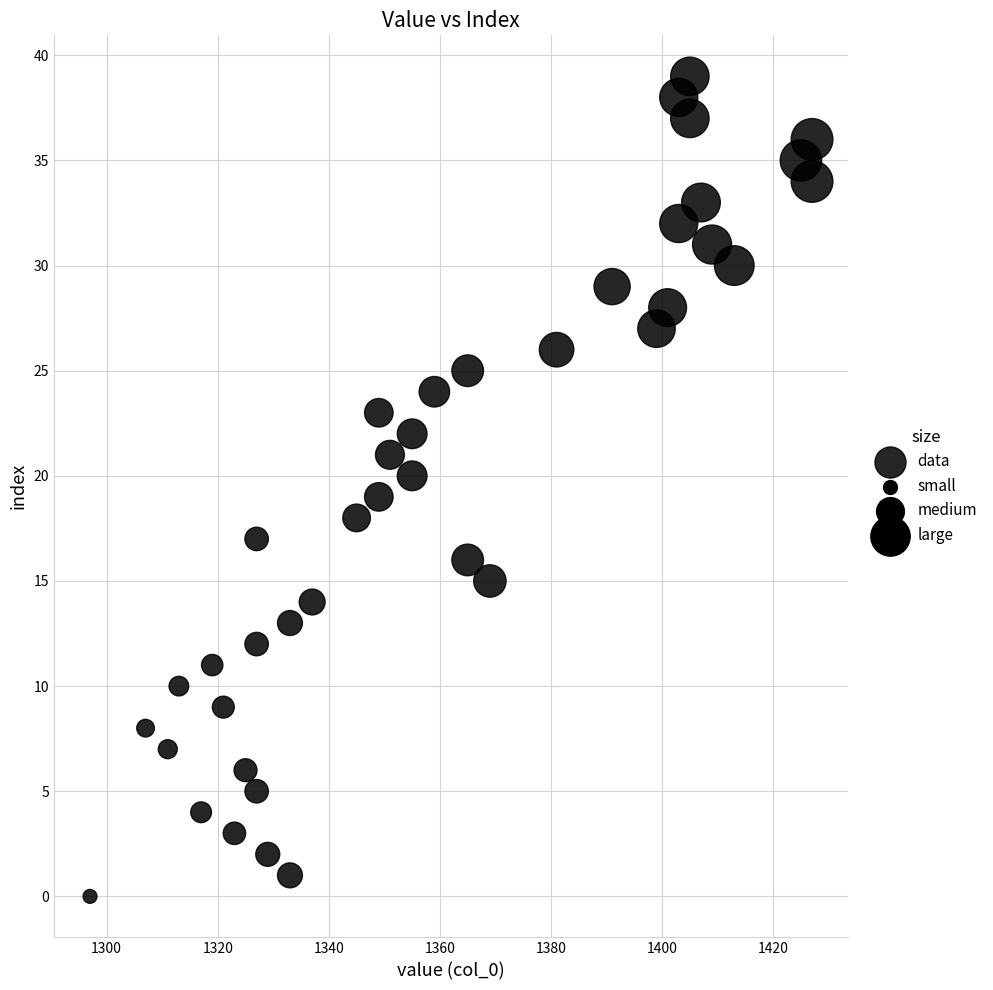

What is the range of X values (max minus min)?

130